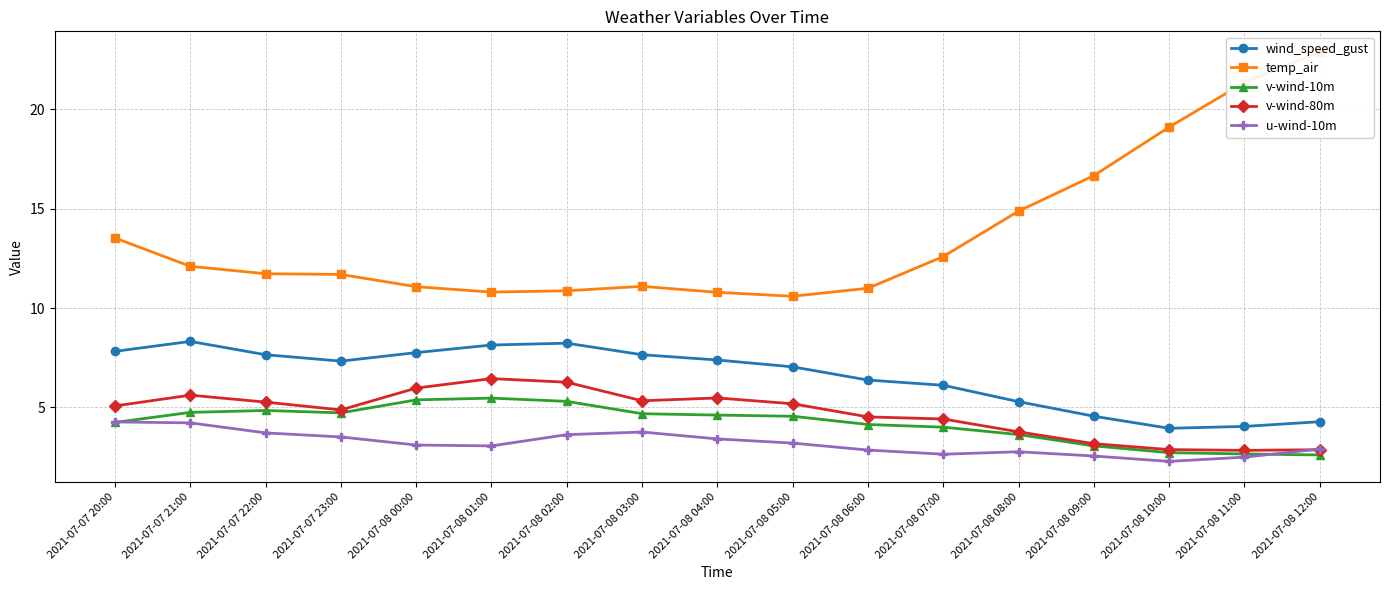

What is the value of the temp_air point at the 3rd from the left?

11.7